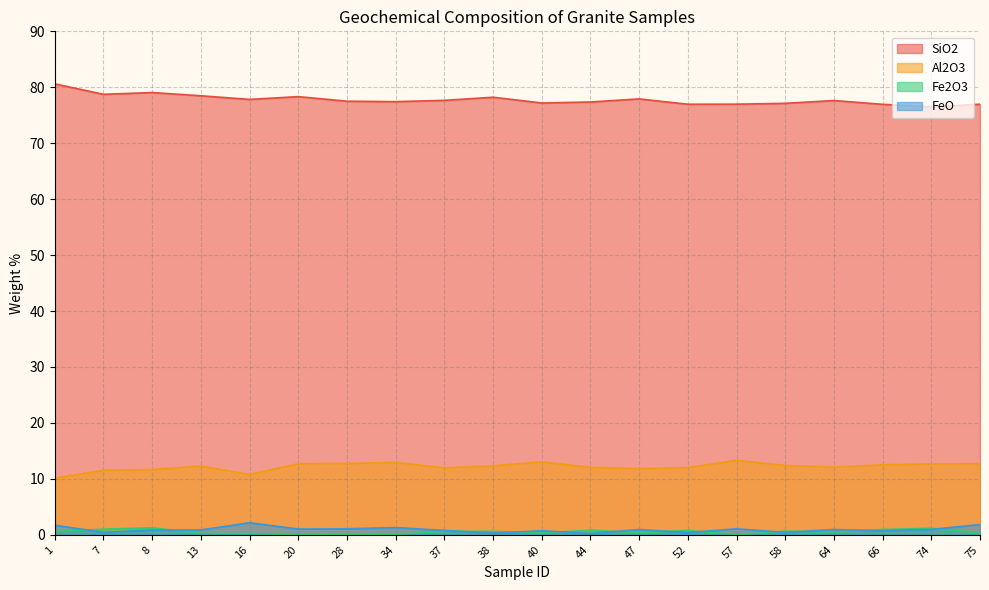

How many interior local peaks does the Fe2O3 series have?

6